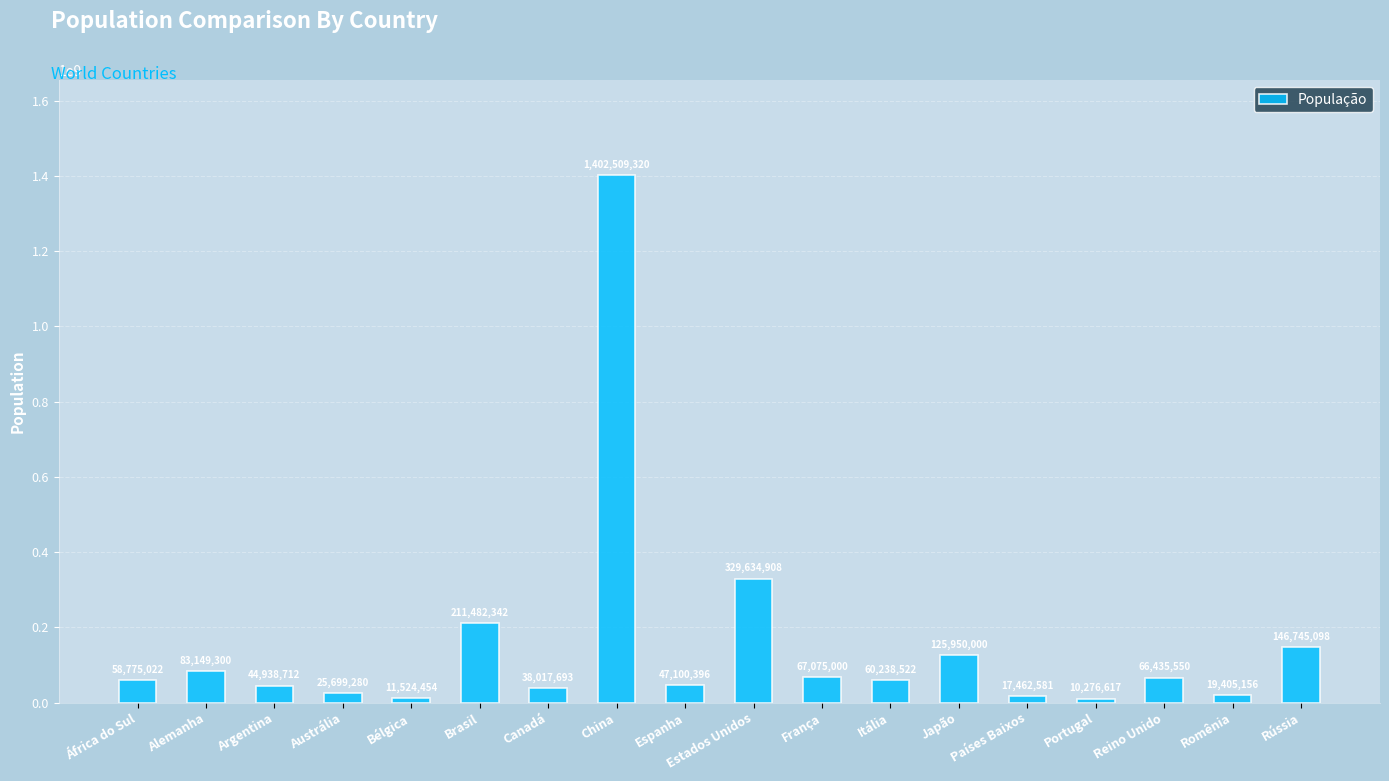

Approximately how many times larger is the value at Japão compared to Reino Unido?

1.9